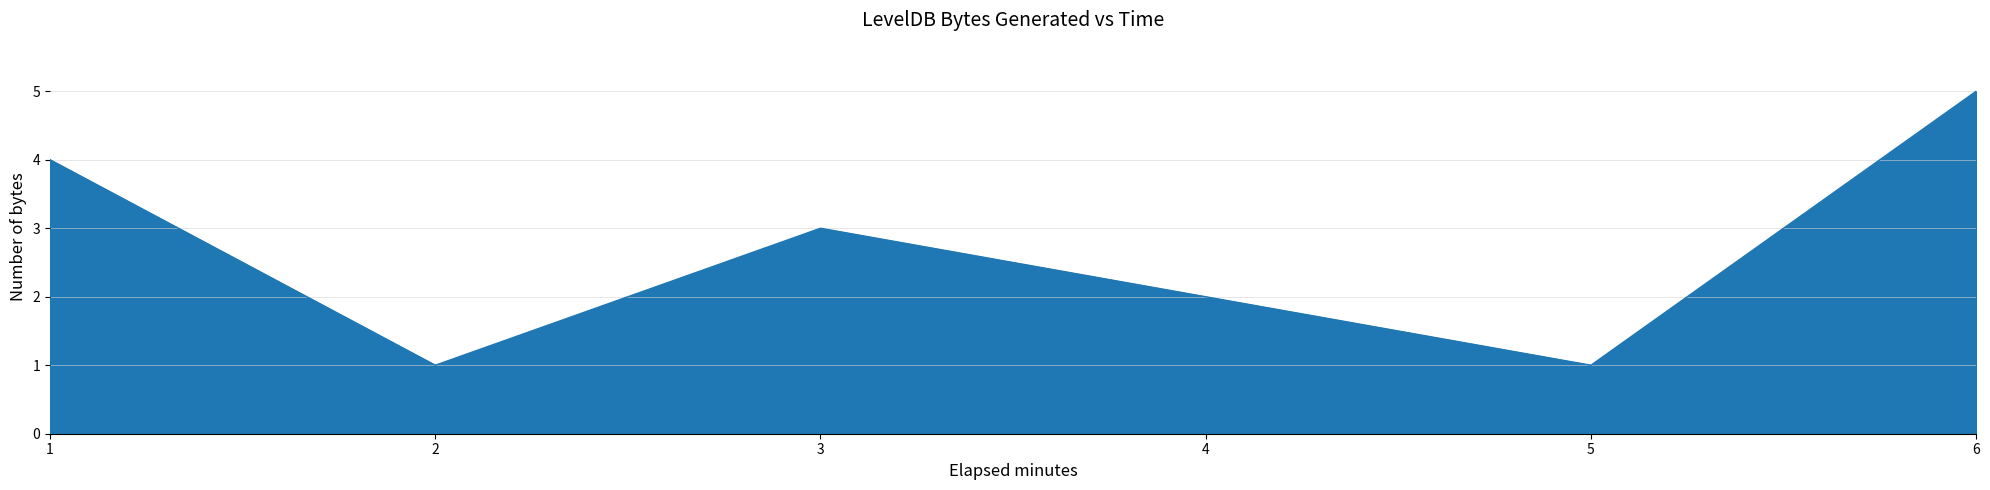

True or false: the data has more than 2 interior local peaks.

False